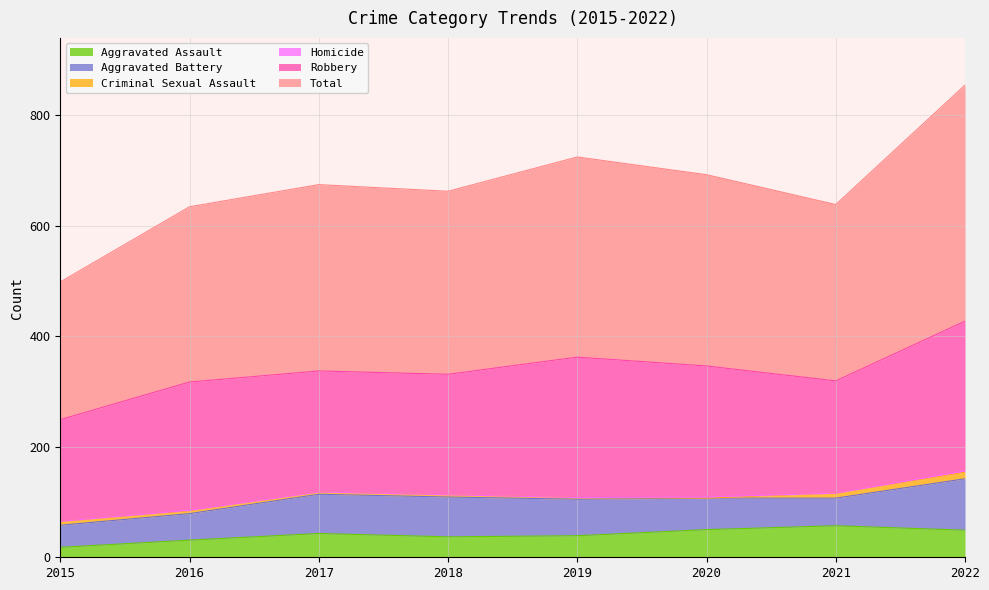

Which series has the largest total across all categories?

Total